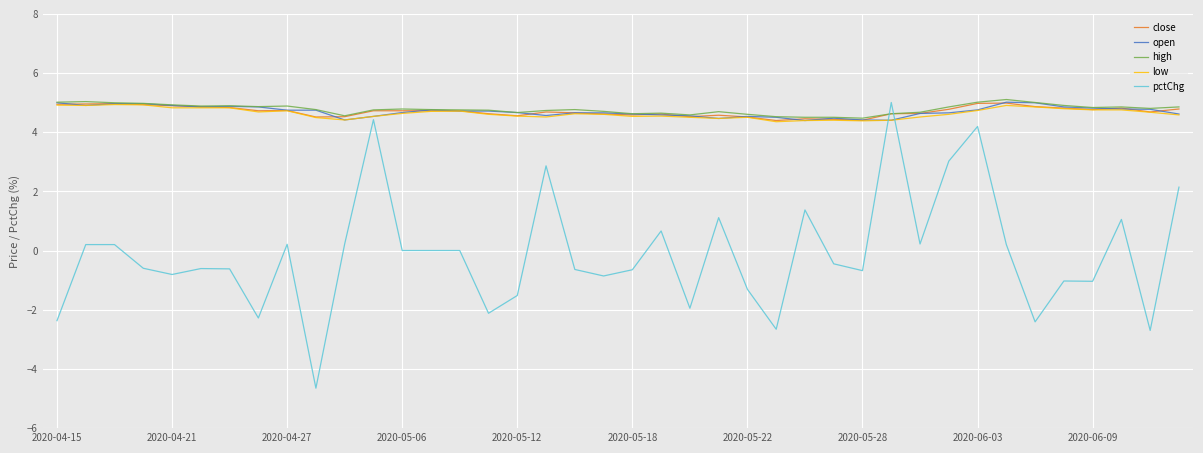

Is this an area chart (filled region under the line)?

No